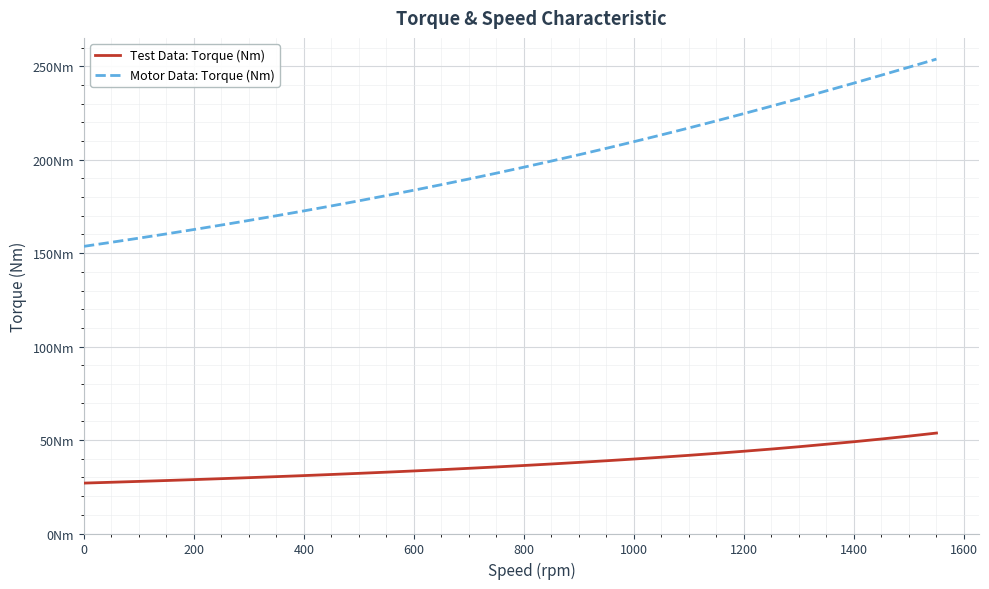

Is this an area chart (filled region under the line)?

No